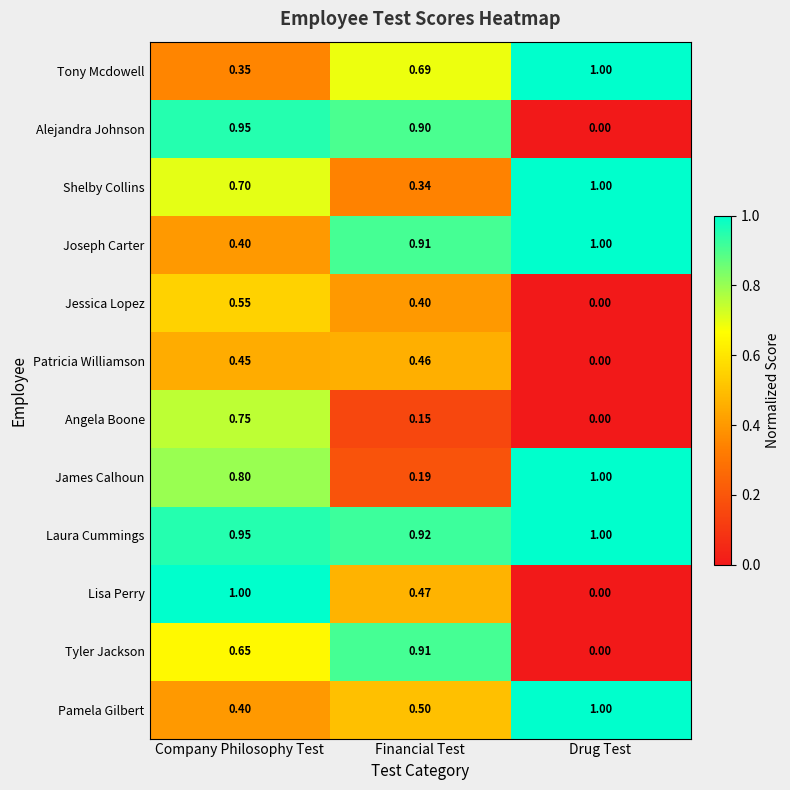

Count the number of data series in this chart.

12